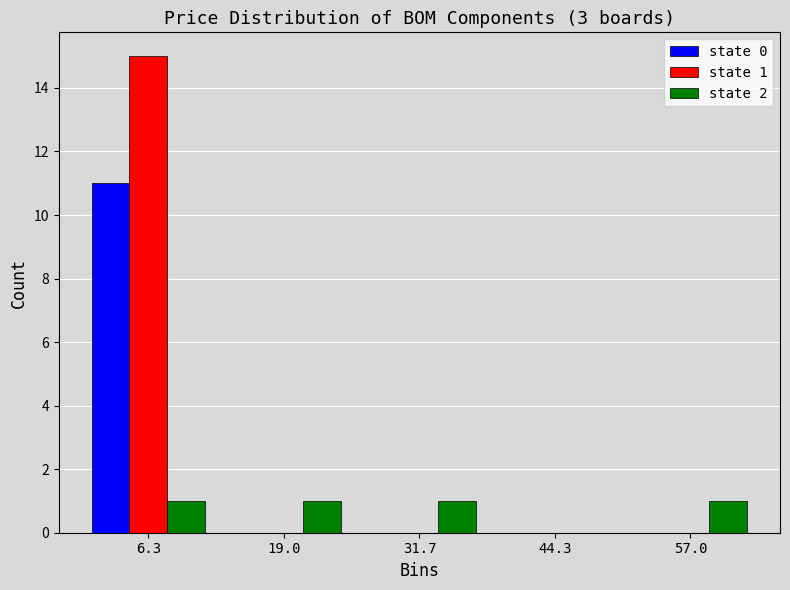

In the state 1 series, which range on the x-axis has the tallest bar?

0 to 12